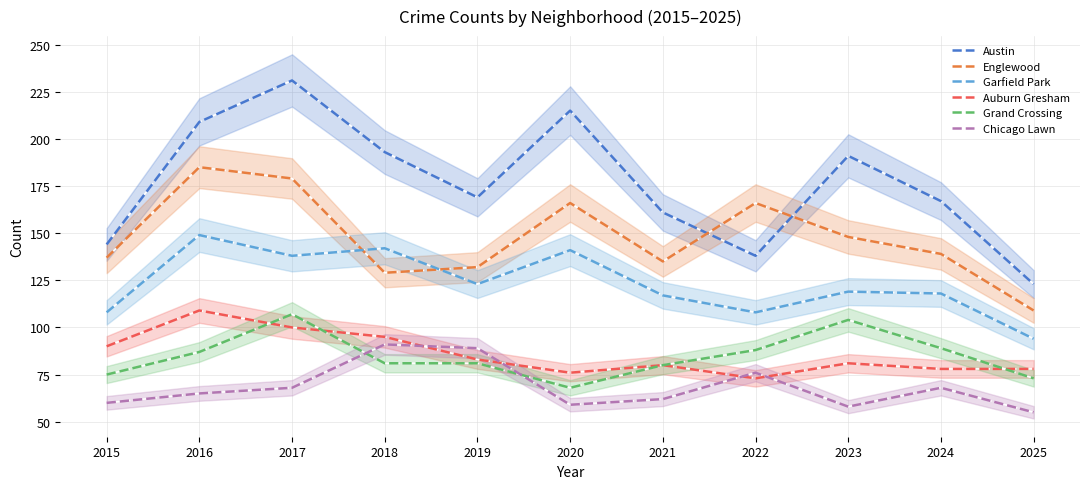

What value does the Garfield Park series have at 2024, to the nearest 10?

120